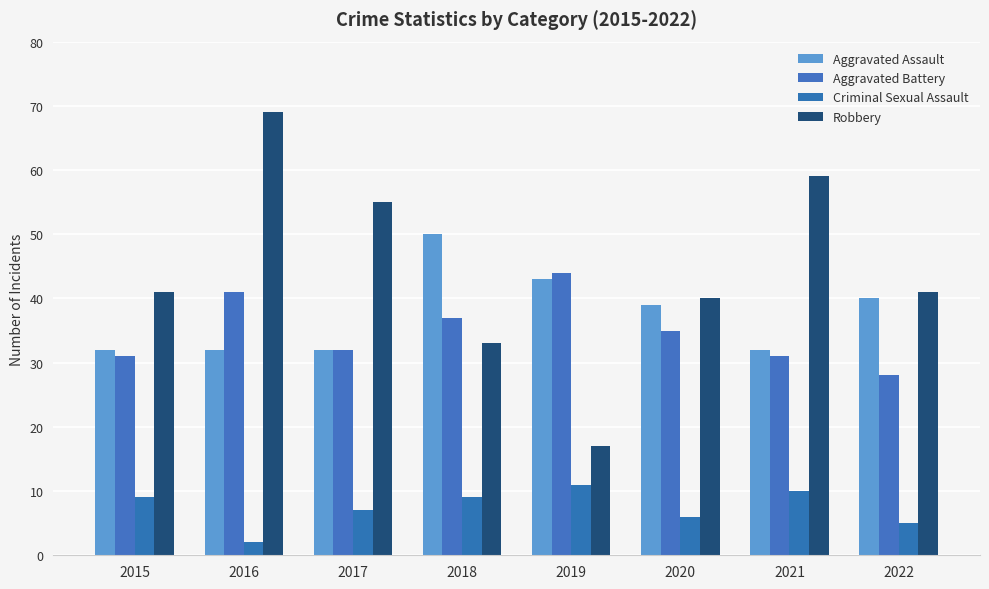

What is the spread (max minus min) of values at 2019?

33